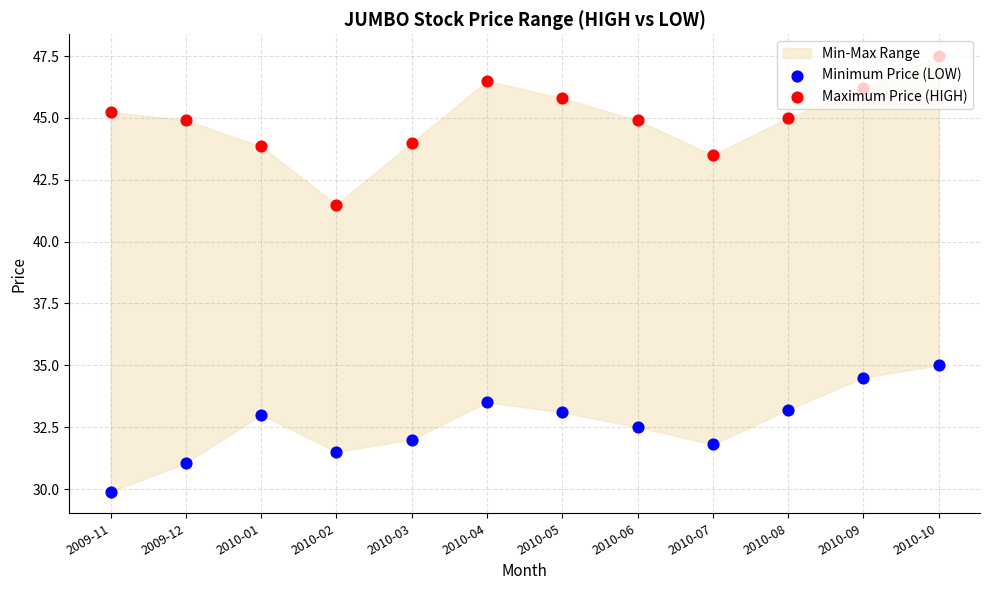

Which series has the largest Y range (max minus min)?

Maximum Price (HIGH)